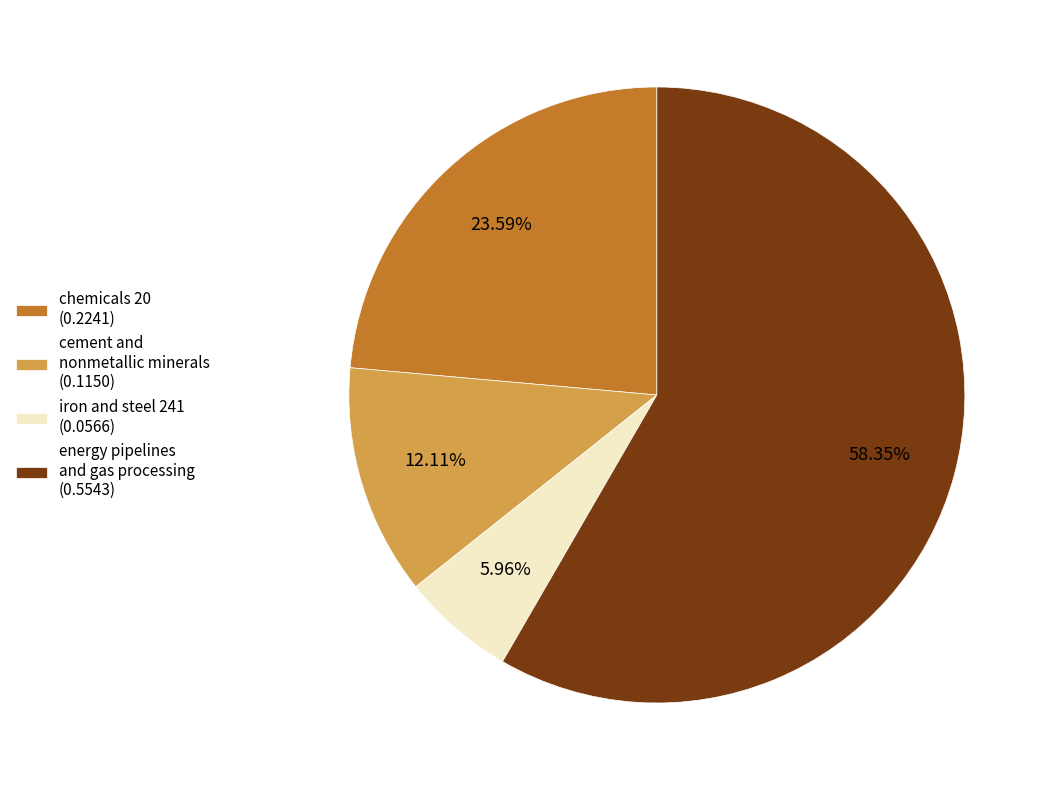

What is the majority slice?

energy pipelines and gas processing (0.5543)